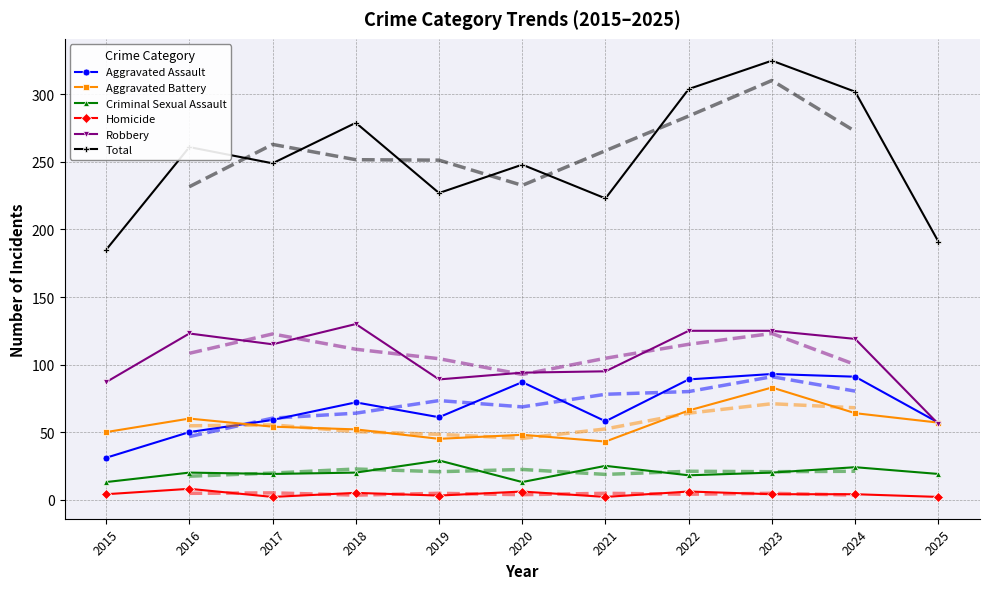

True or false: Robbery and Aggravated Battery intersect in this chart.

True